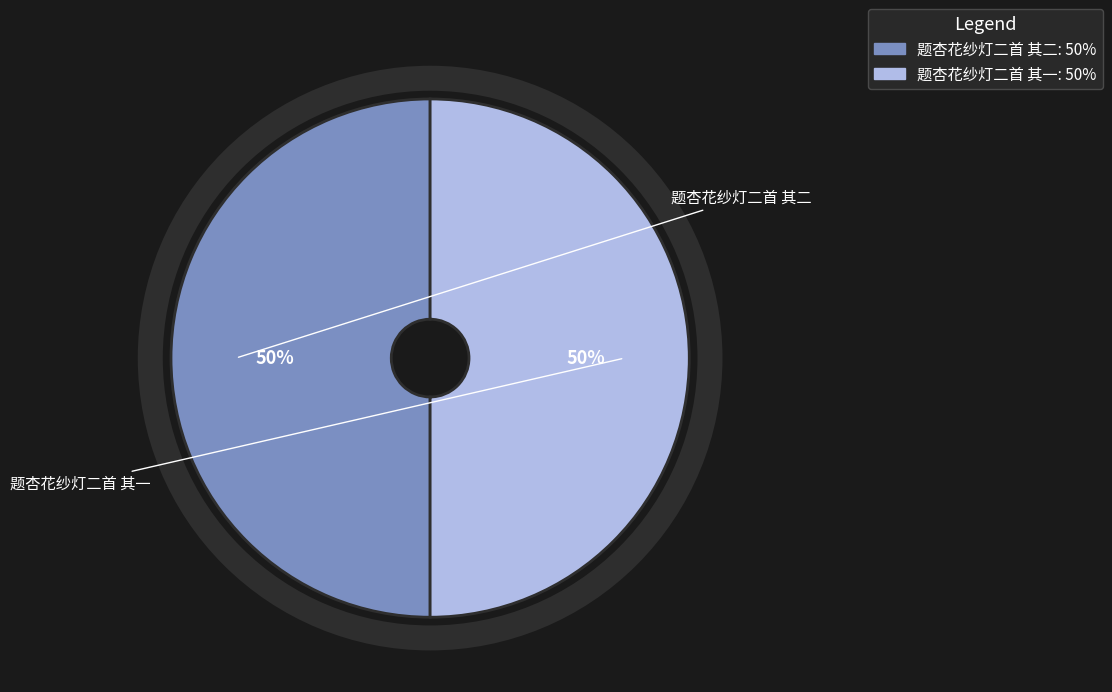

To the nearest percent, what portion does 题杏花纱灯二首 其二 represent?

50%